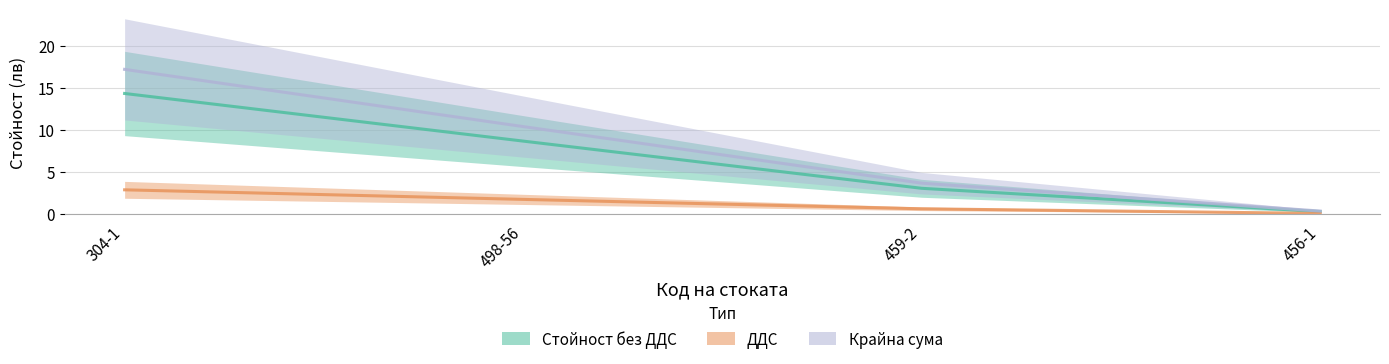

Rank the series at 459-2 from highest to lowest value.

Крайна сума, Стойност без ДДС, ДДС